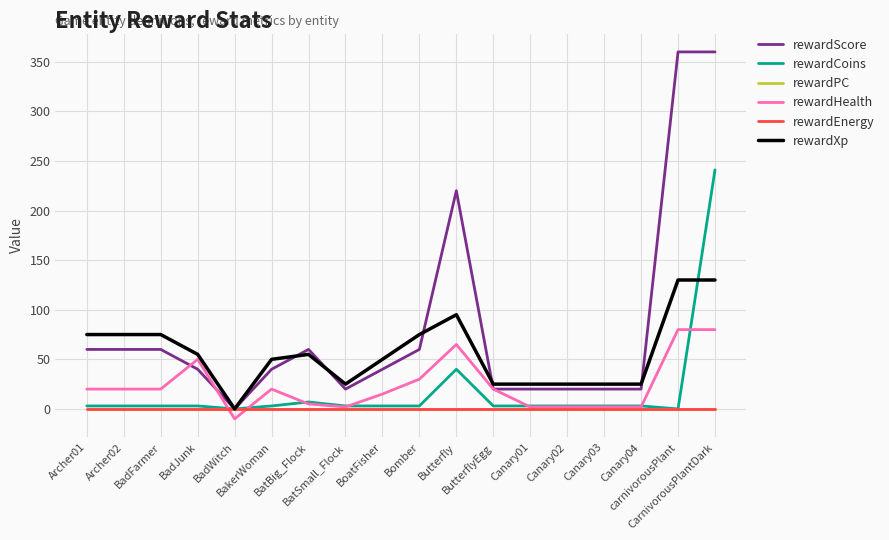

Is this an area chart (filled region under the line)?

No